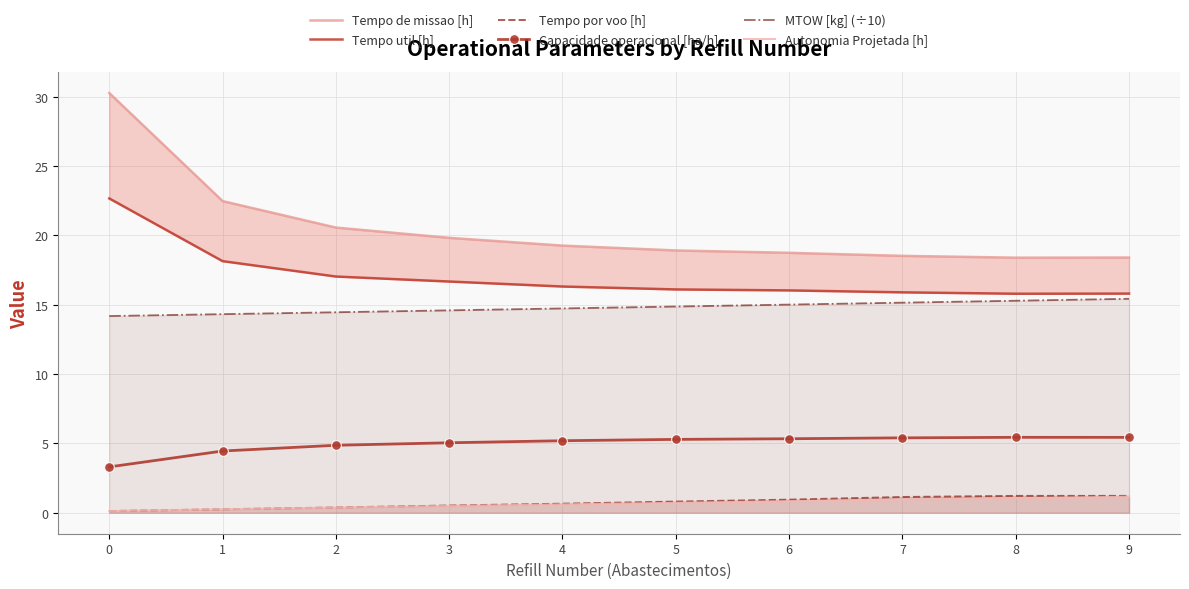

Reading right to left, what are all the values shown in this chart?

Tempo de missao [h]: 18.4	18.4	18.5	18.7	18.9	19.3	19.8	20.6	22.5	30.3
Tempo util [h]: 15.8	15.8	15.9	16.0	16.1	16.3	16.7	17.0	18.1	22.7
Tempo por voo [h]: 1.2	1.2	1.1	0.9	0.8	0.7	0.5	0.4	0.2	0.1
Capacidade operacional [ha/h]: 5.4	5.4	5.4	5.3	5.3	5.2	5.0	4.9	4.4	3.3
MTOW [kg] (÷10): 15.4	15.3	15.1	15.0	14.9	14.7	14.6	14.5	14.3	14.2
Autonomia Projetada [h]: 1.1	1.0	0.9	0.8	0.7	0.6	0.5	0.4	0.2	0.1